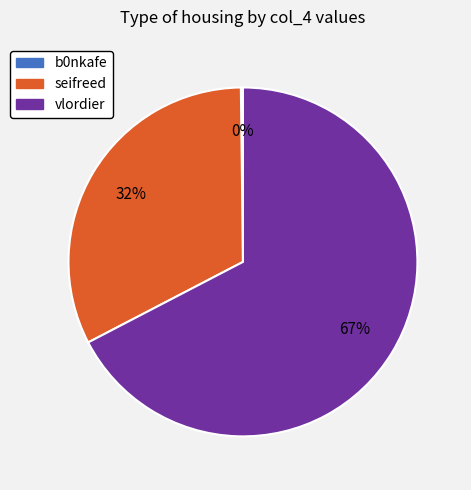

Approximately how many times larger is the value at seifreed compared to vlordier?

0.5